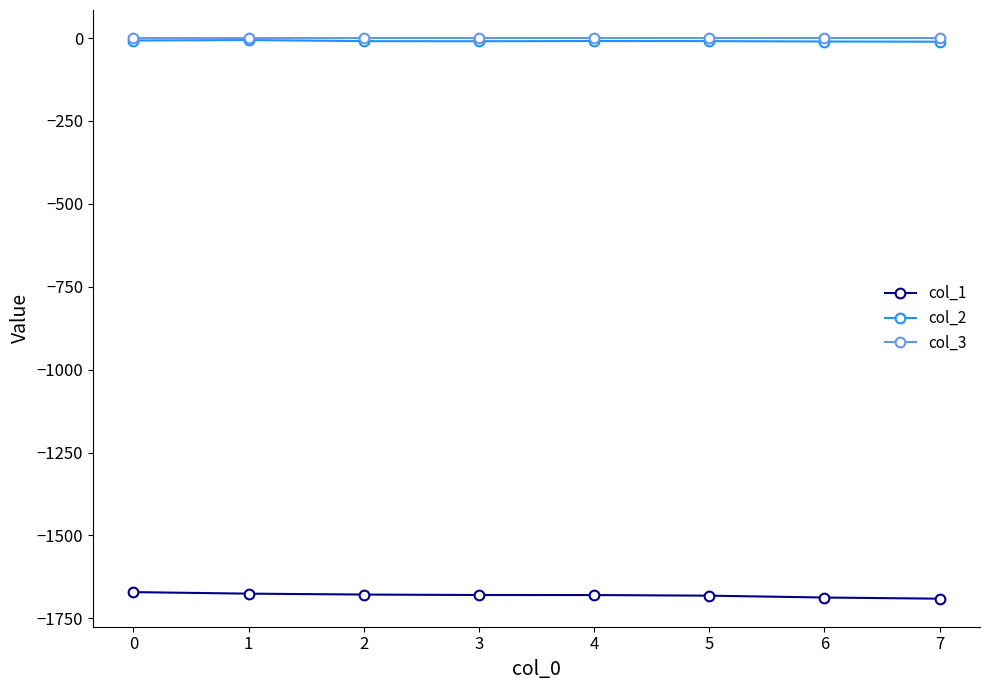

True or false: col_3 has a value of -0.1 at 0.

True